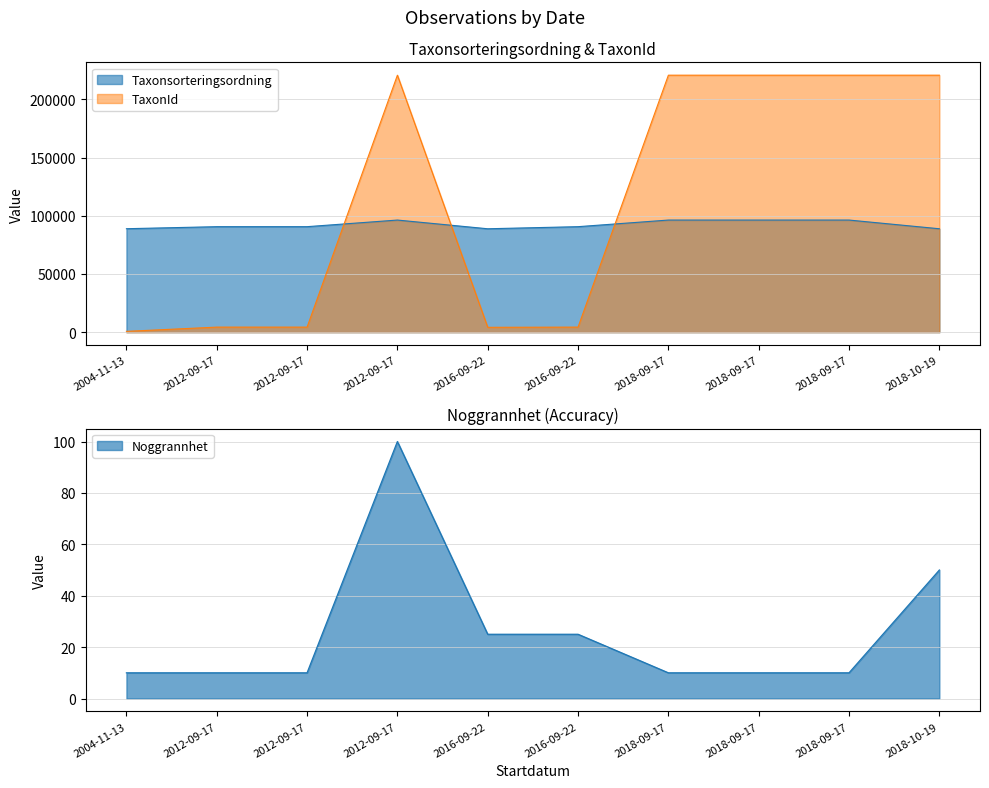

At 2016-09-22, list the series in order from largest to smallest.

Taxonsorteringsordning, TaxonId, Noggrannhet